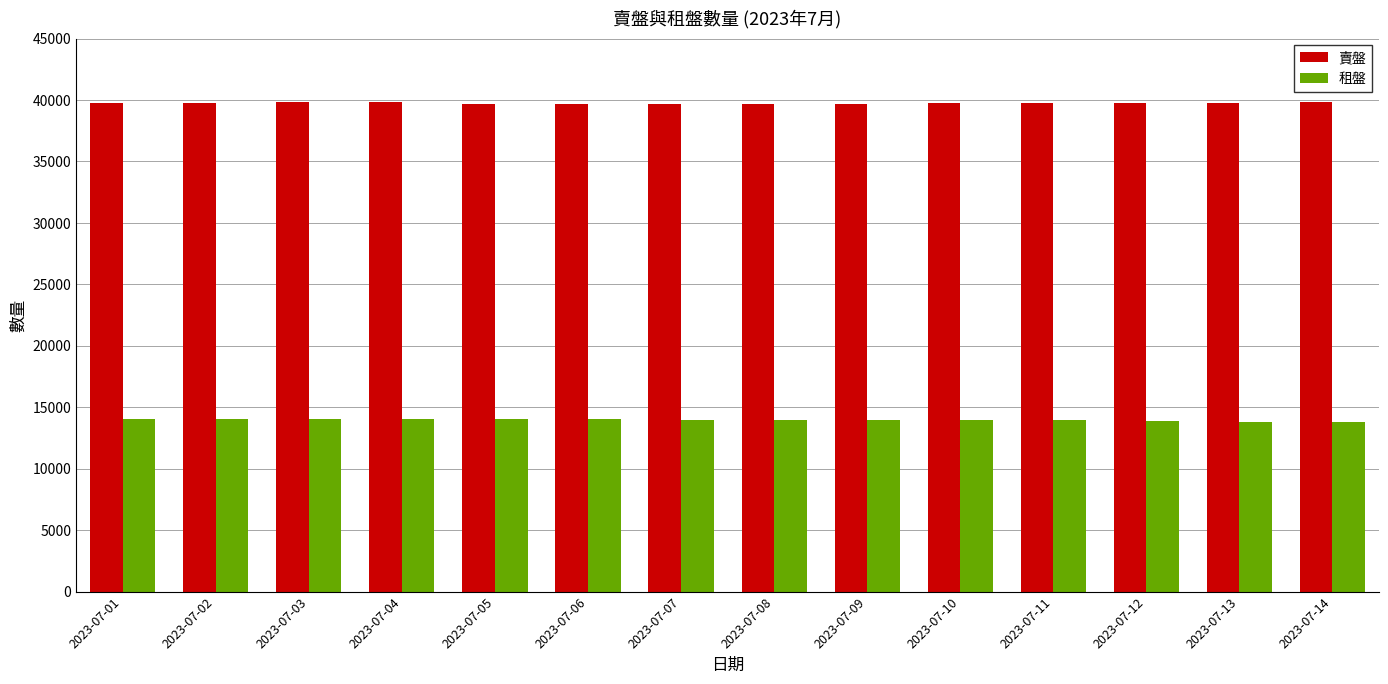

Rank the series by their maximum value, from highest to lowest.

賣盤, 租盤